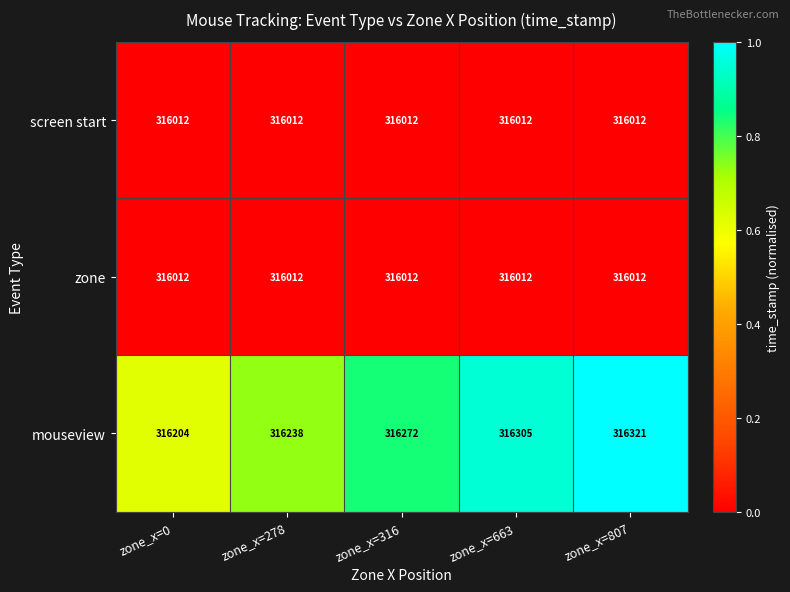

Which series changed the most between zone_x=0 and zone_x=316?

mouseview